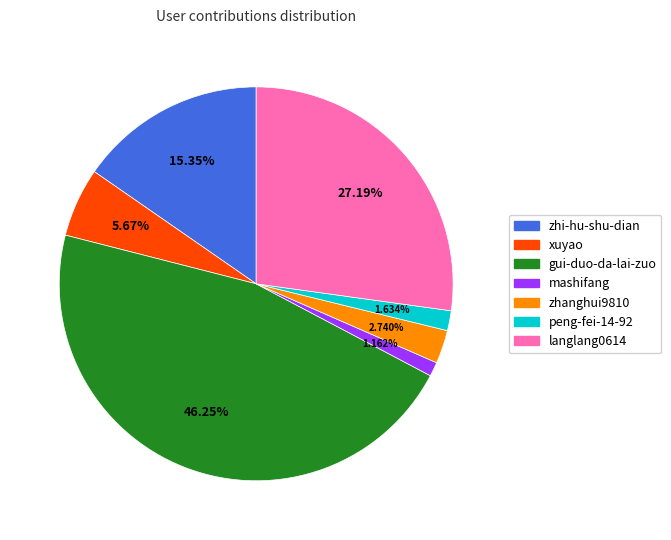

What is the ratio of the value at langlang0614 to the value at peng-fei-14-92?

16.6